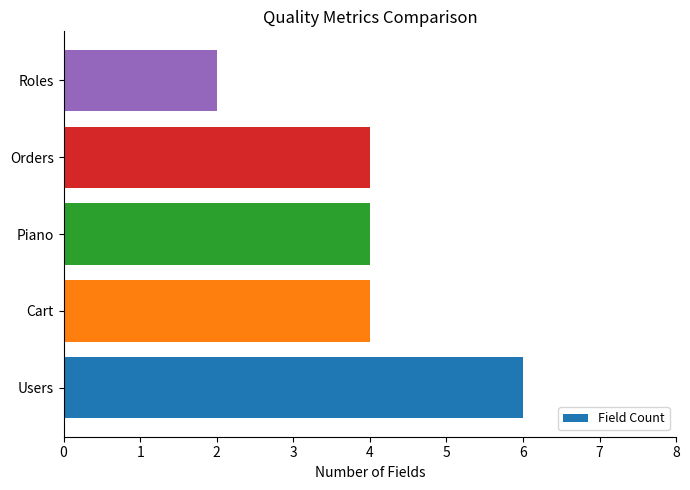

What is the sum of the values at Orders and Cart?

8